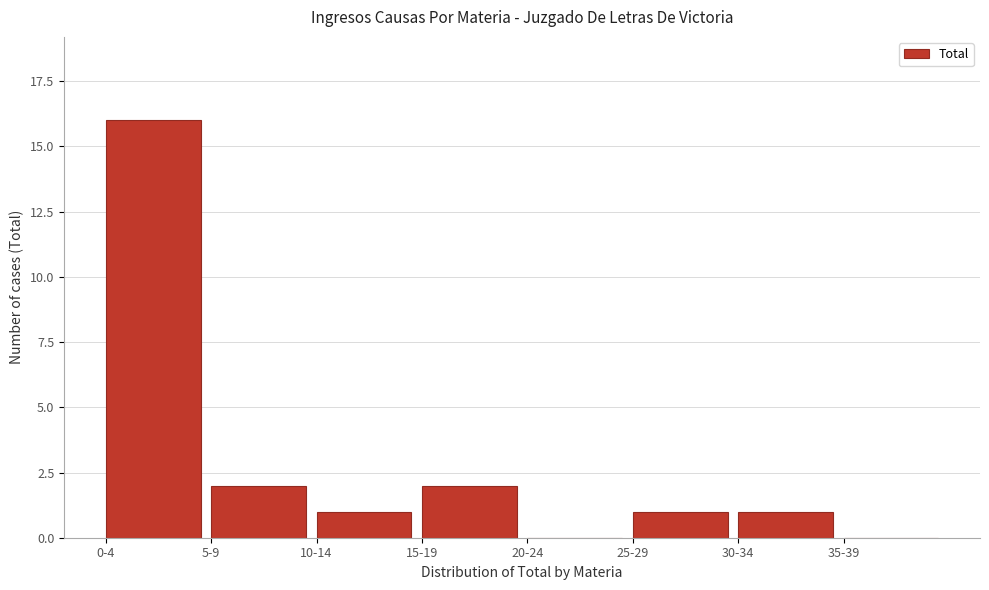

Reading left to right, what are all the values shown in this chart?

0-4=16	5-9=2	10-14=1	15-19=2	20-24=0	25-29=1	30-34=1	35-39=0